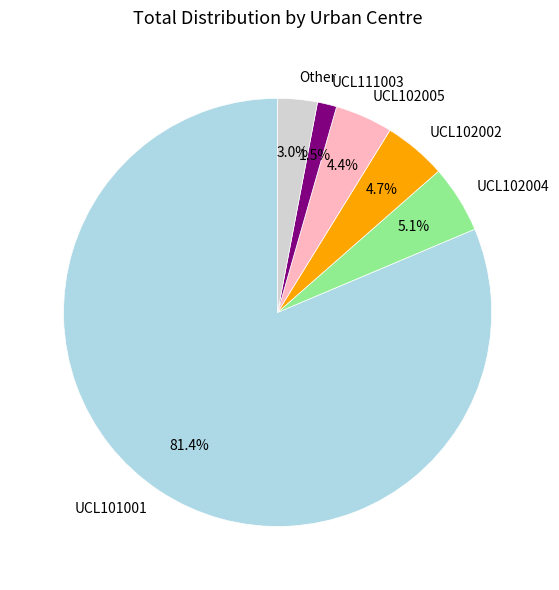

Which has a higher value, UCL102005 or UCL101001?

UCL101001